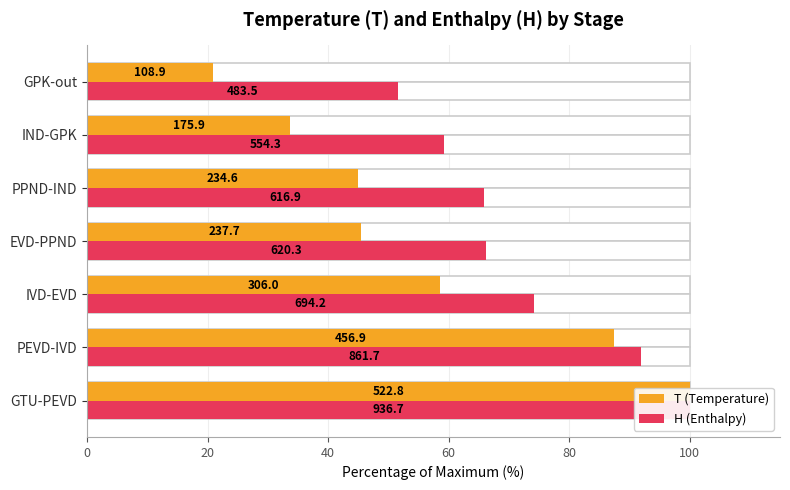

What is the maximum value for T (Temperature)?

100.0